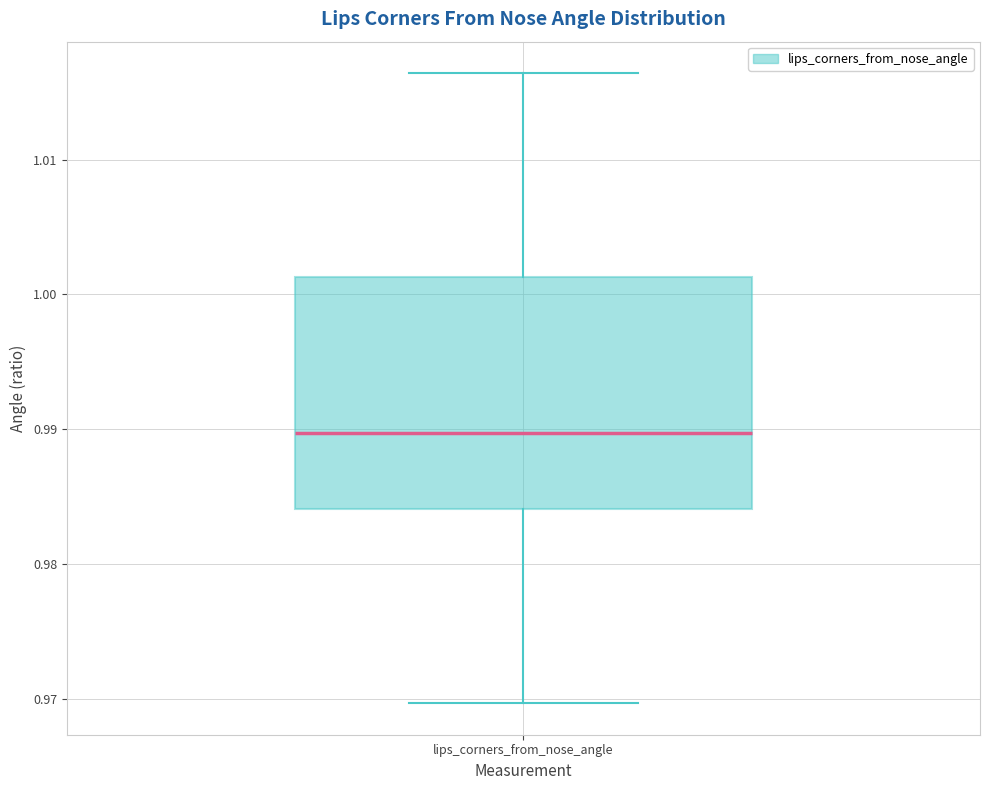

Where is the upper edge of the box for lips_corners_from_nose_angle on the y-axis? The values are not printed on the chart, so give them approximately, as read against the axis.

1.001